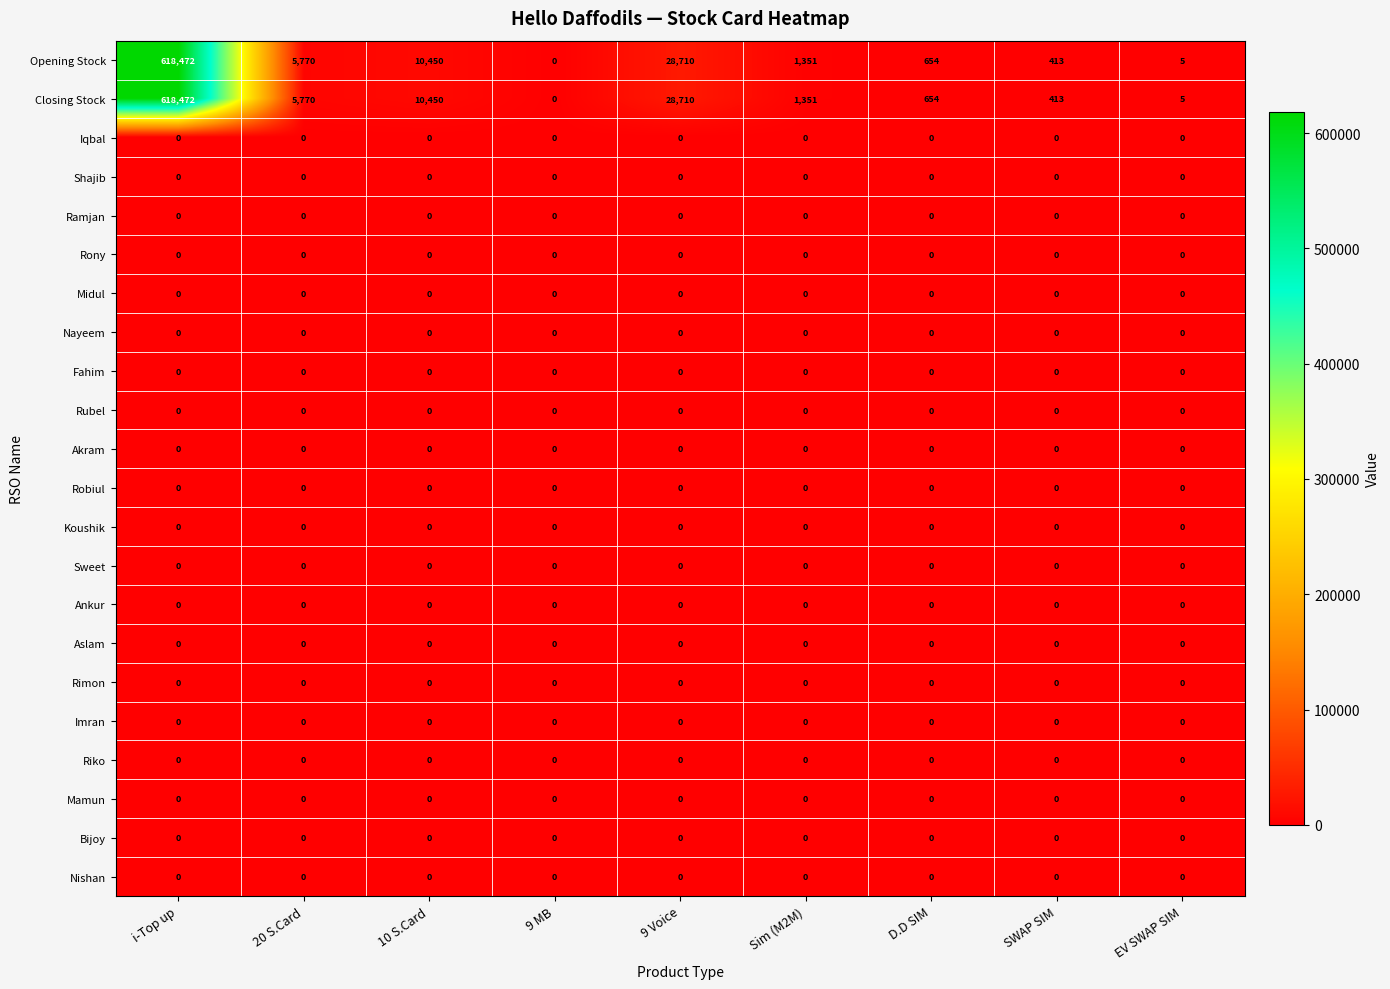

Where does the Closing Stock series first go above 1351?

i-Top up